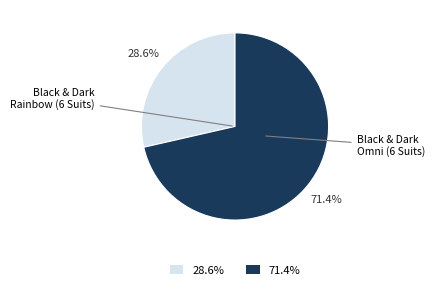

To the nearest percent, what portion does Black & Dark Rainbow (6 Suits) represent?

29%